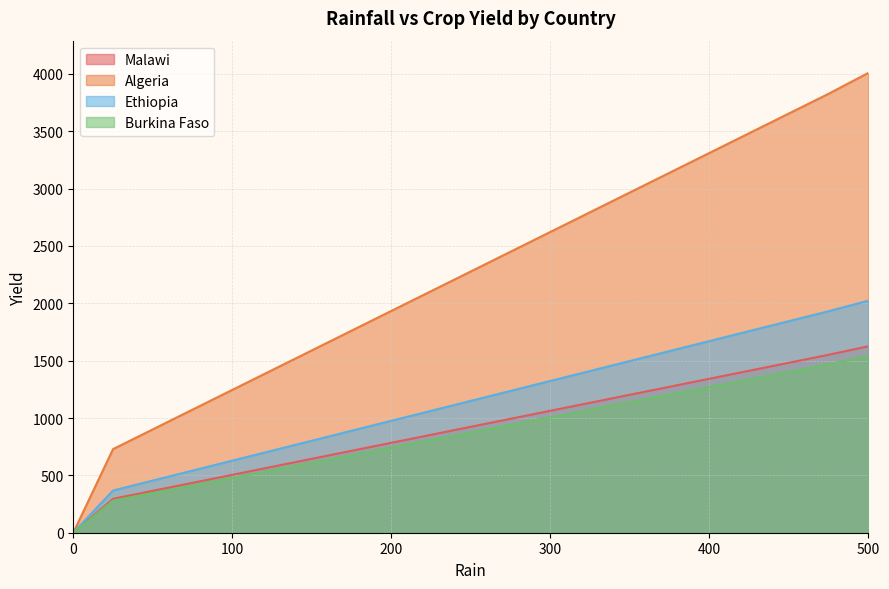

True or false: Burkina Faso and Algeria intersect in this chart.

False